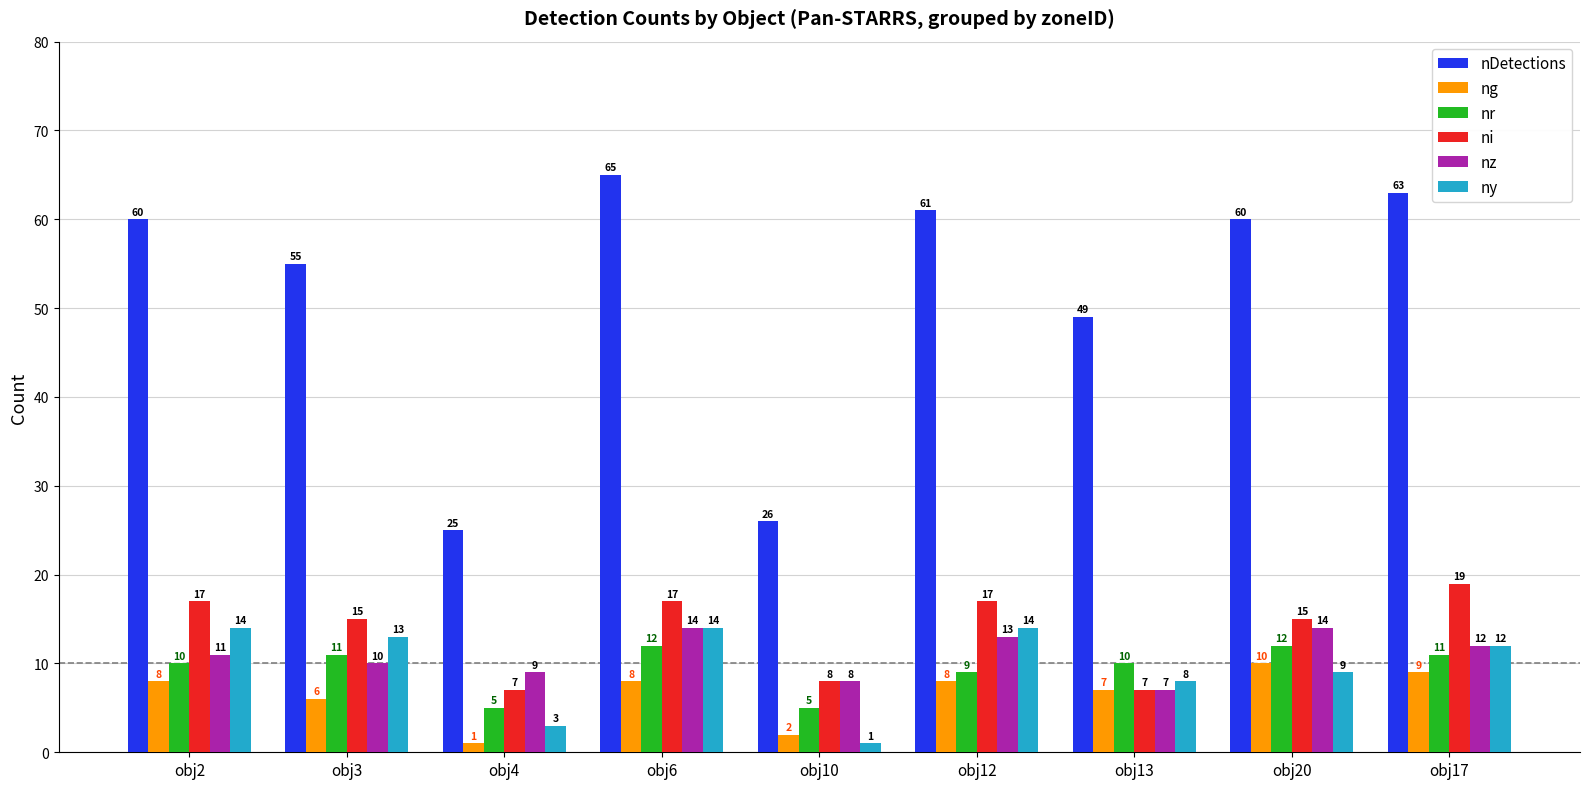

The value of ny at obj2 is 14. True or false?

True